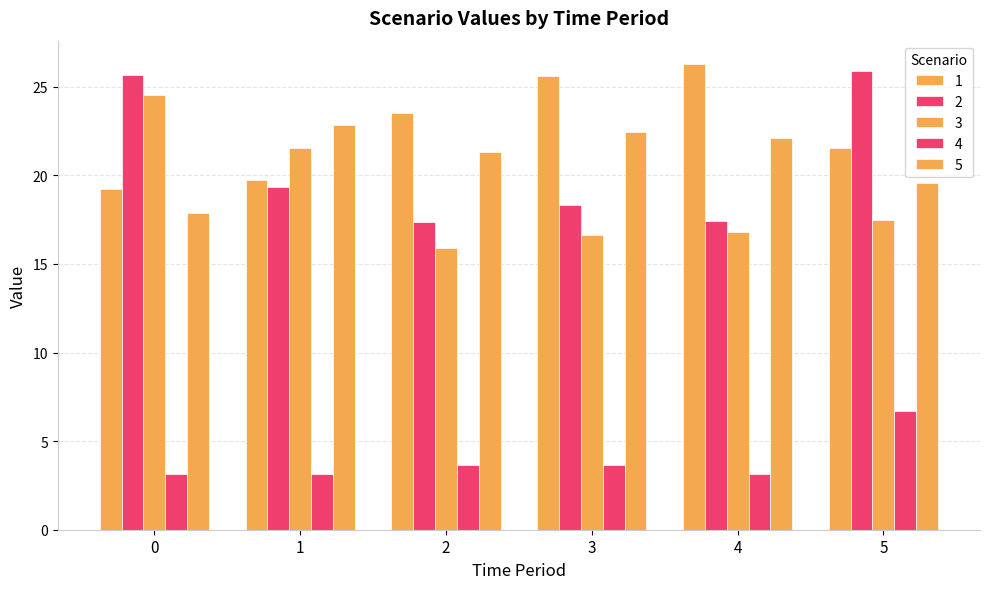

How many groups of bars are there?

6